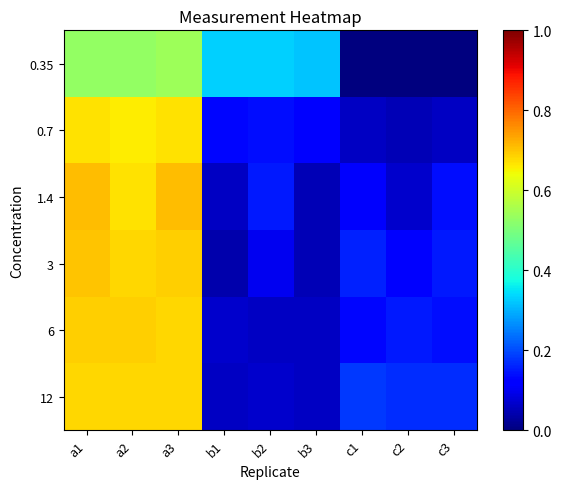

What is the spread (max minus min) of values at a1?

0.2